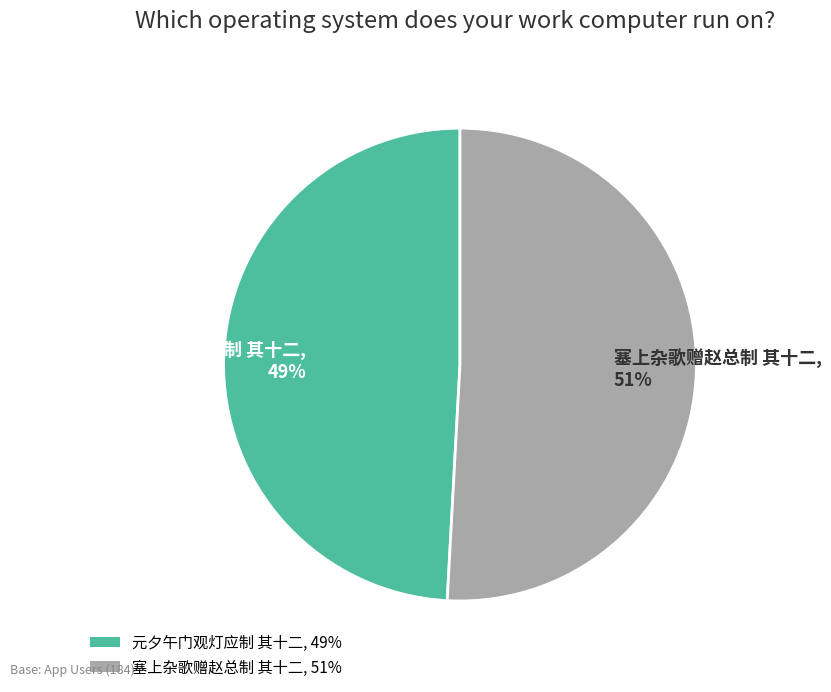

Rank the categories by value from highest to lowest.

塞上杂歌赠赵总制 其十二, 元夕午门观灯应制 其十二